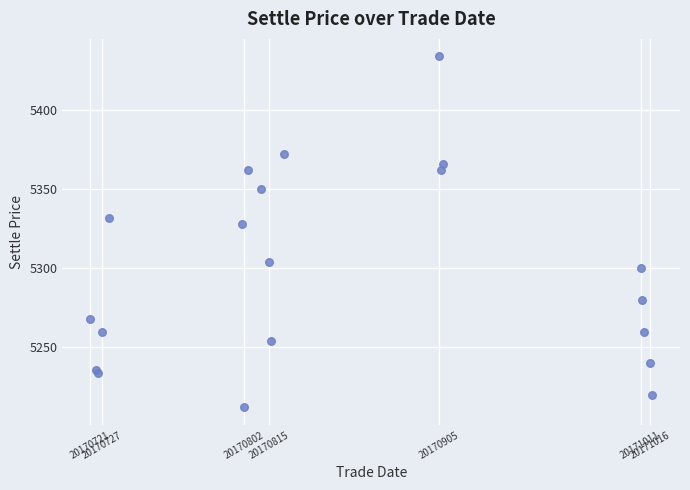

What Y value in the scatter plot is closest to 5323?

5328